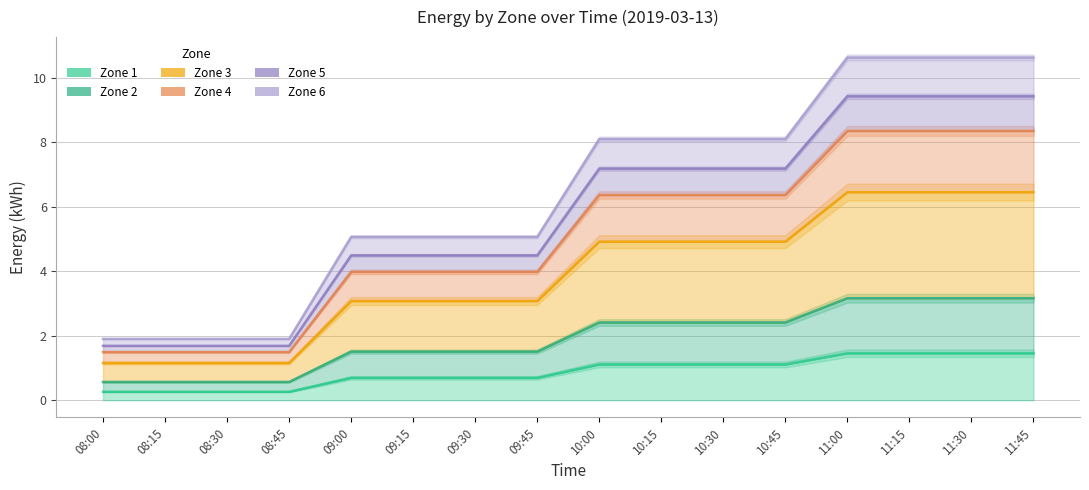

What are all the series names shown in the legend?

1, 2, 3, 4, 5, 6